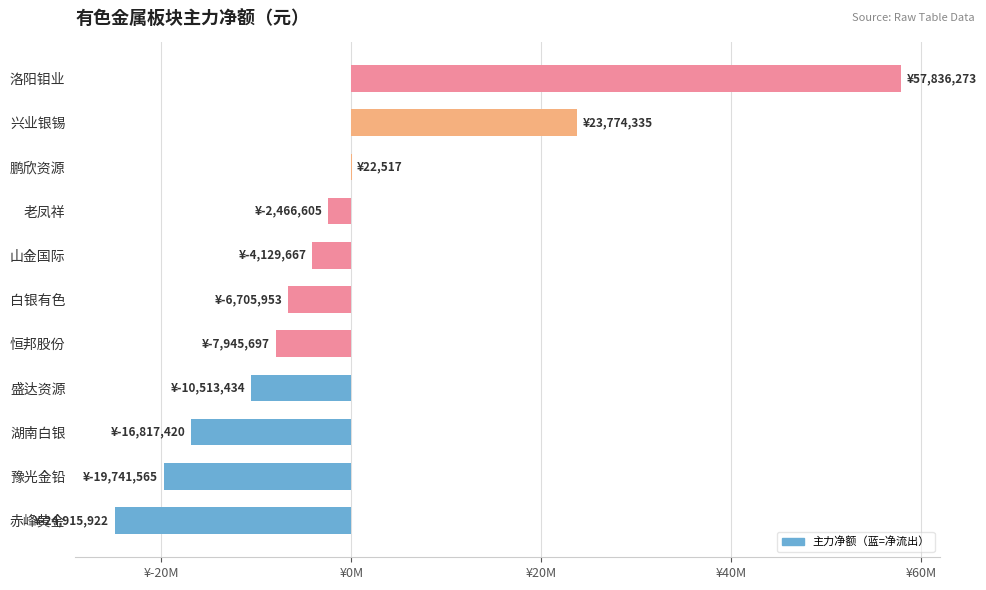

What is the sum of all values?

-11603138